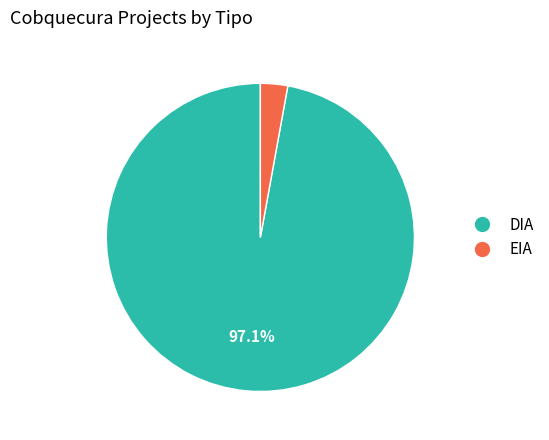

Is there any slice that represents more than half of the pie?

Yes